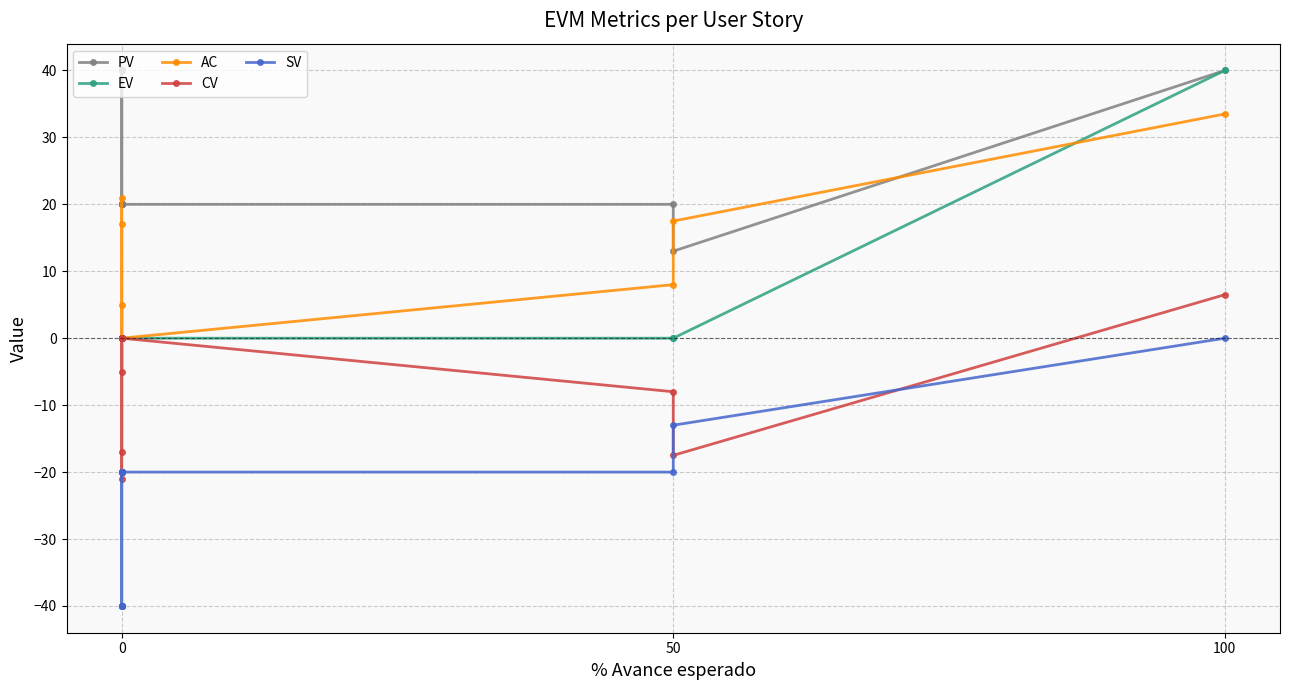

Which series has the largest total across all categories?

PV